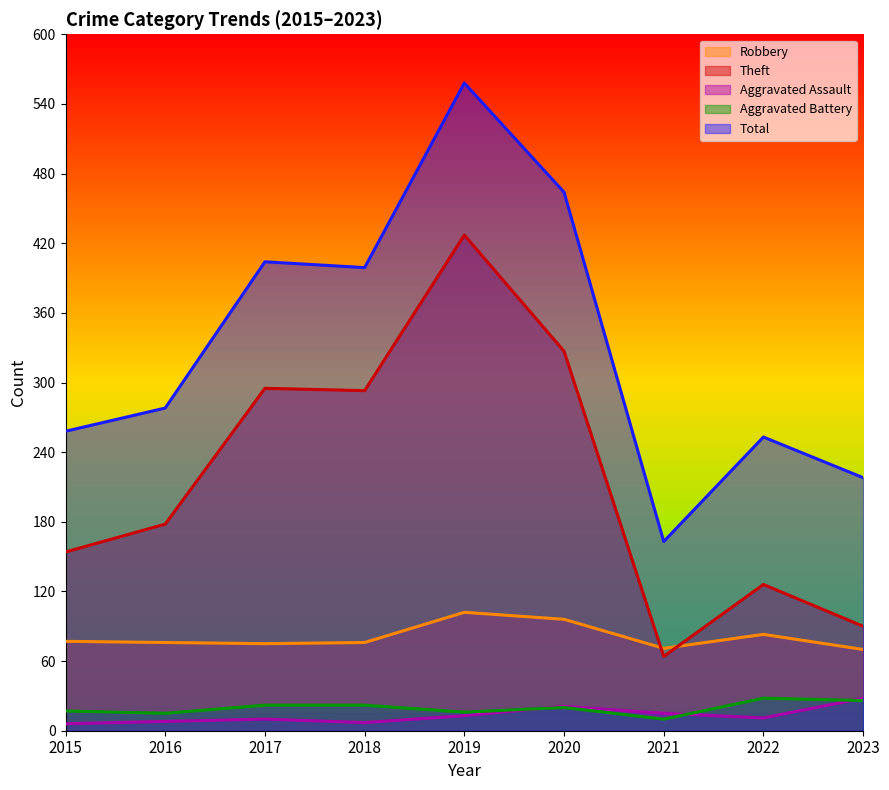

What is the total value across all series at 2015?

512